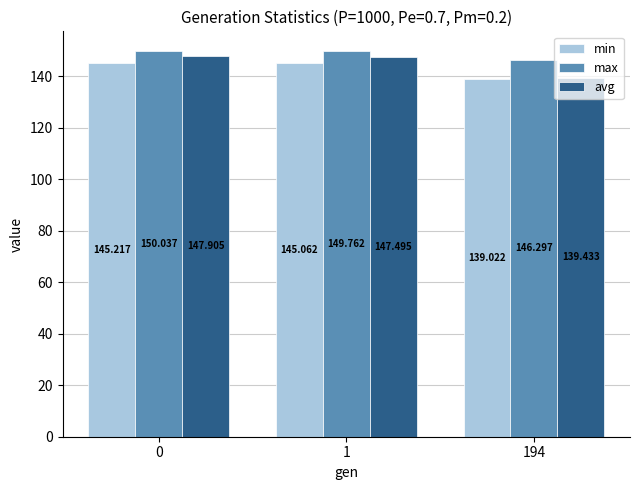

Rank the series by their average value, from lowest to highest.

min, avg, max